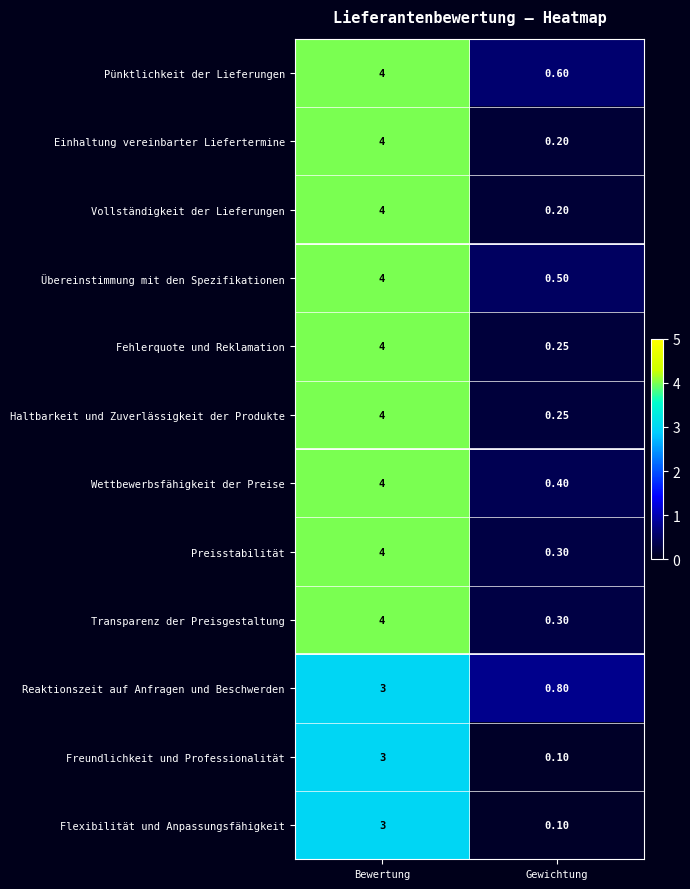

Rank the categories by Flexibilität und Anpassungsfähigkeit value from lowest to highest.

Gewichtung, Bewertung